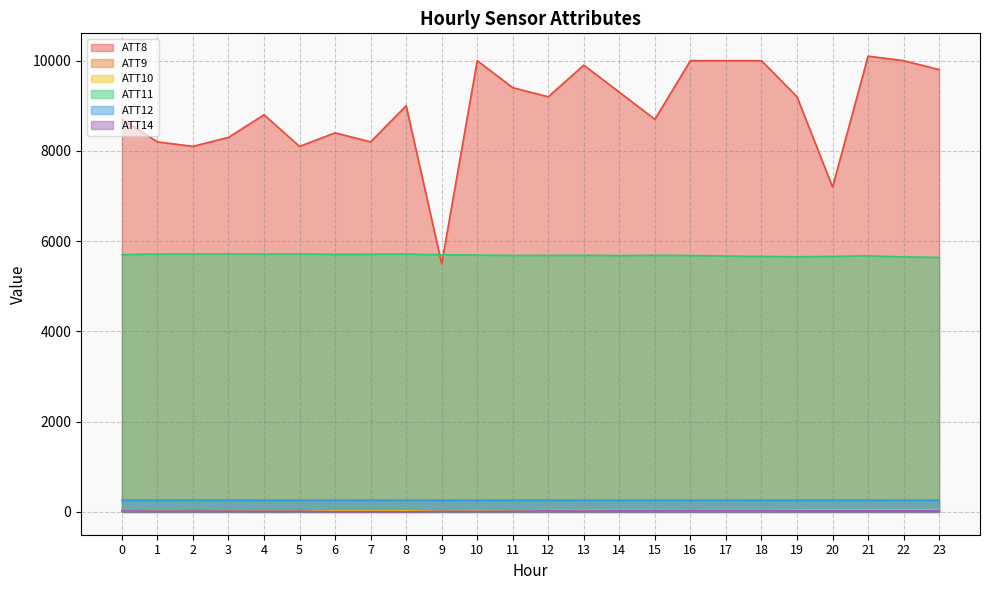

What is the value of the ATT12 point at the 13th from the left?

259.8